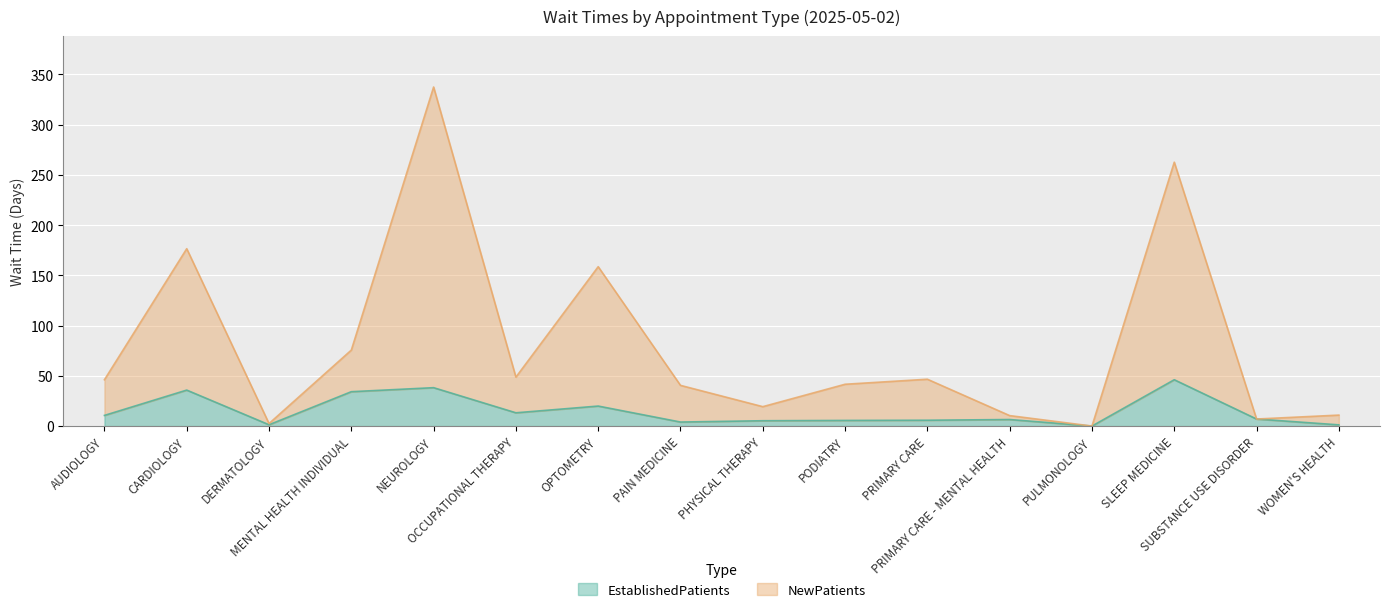

True or false: NewPatients has more than 2 interior local peaks.

True